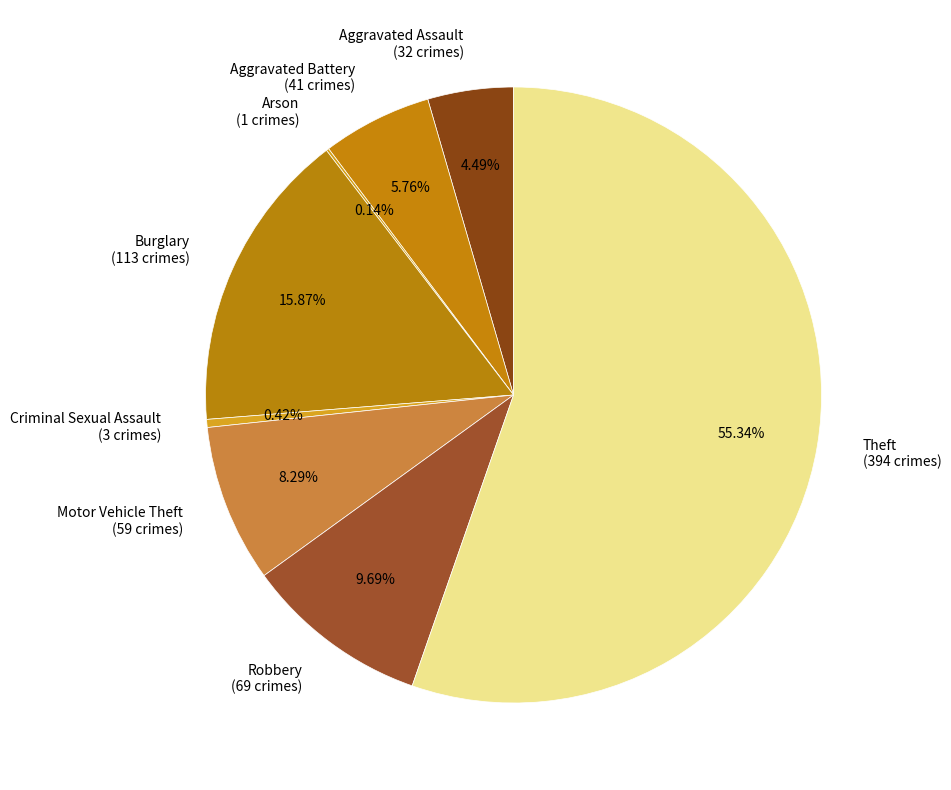

Does any single category account for the majority?

Yes